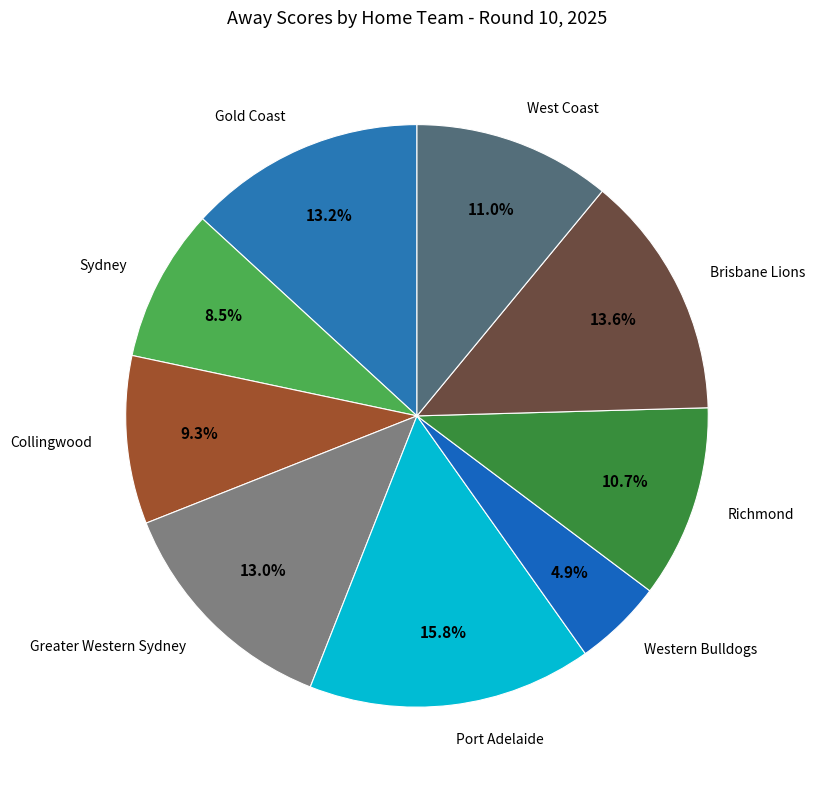

Count the number of slices in the pie.

9